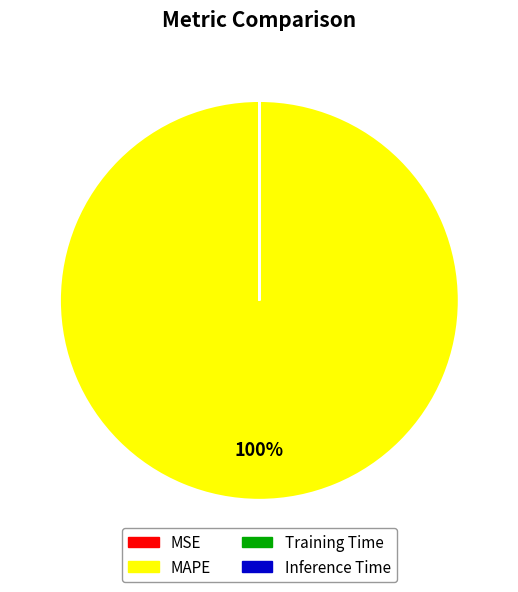

The MAPE slice represents 100% of the pie. True or false?

True